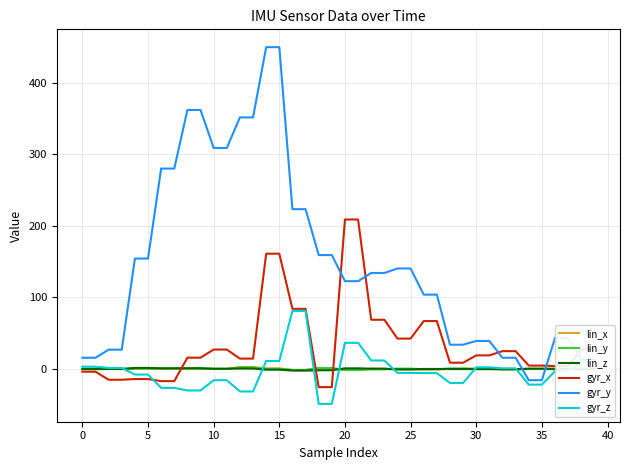

Which series has the widest spread of values?

gyr_y